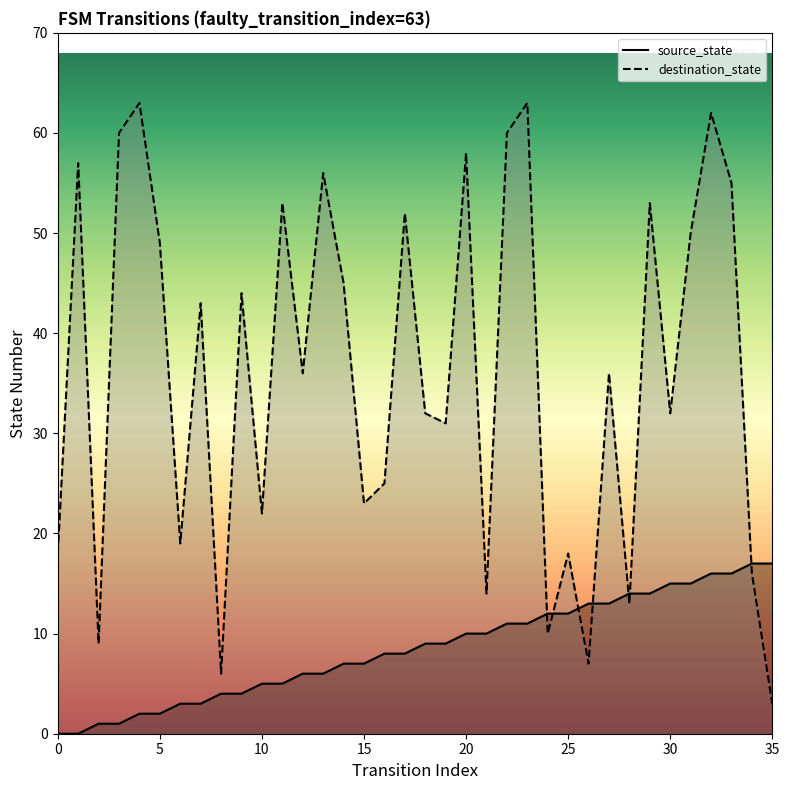

True or false: source_state and destination_state intersect in this chart.

True